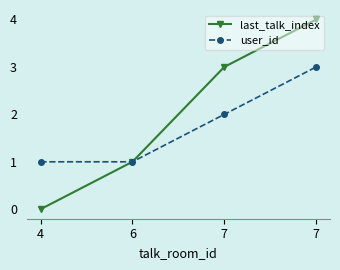

What is the minimum value for user_id?

1